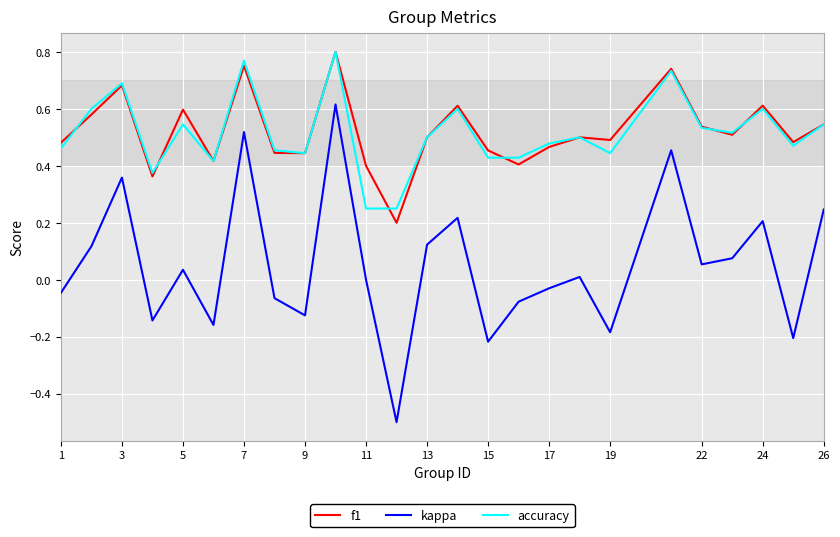

True or false: accuracy and kappa intersect in this chart.

False